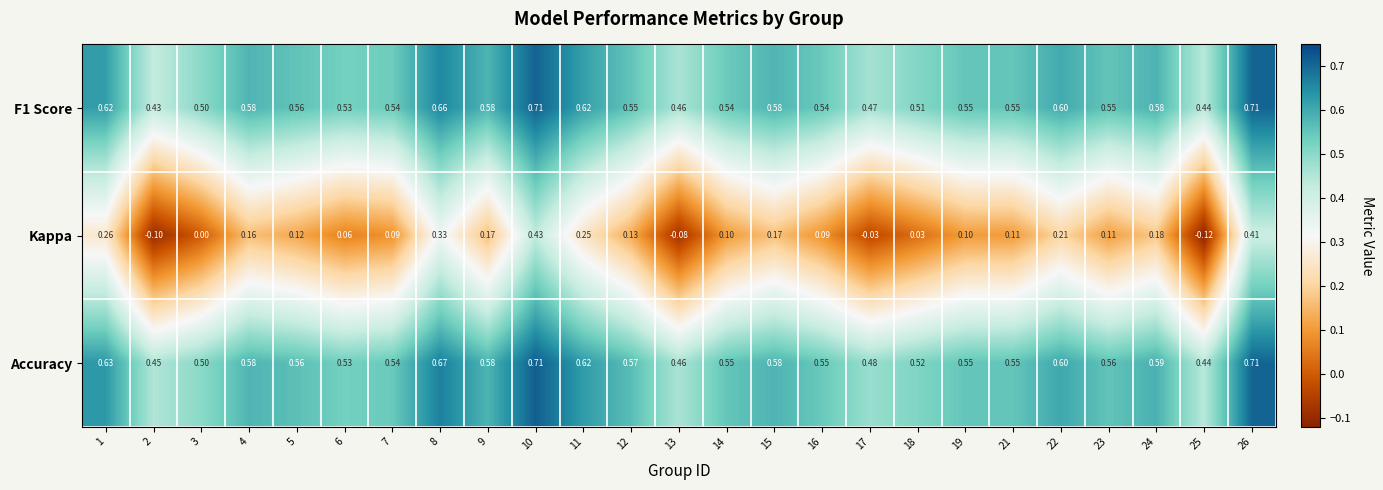

Between 8 and 10, which series saw the biggest shift?

Kappa